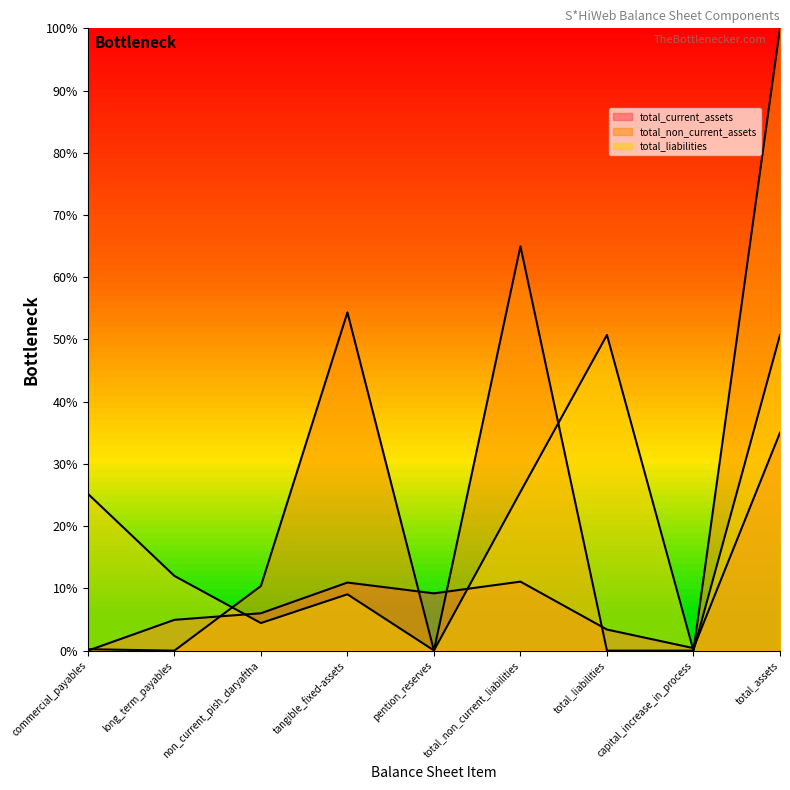

Where is the first local maximum for total_current_assets?

tangible_fixed-assets